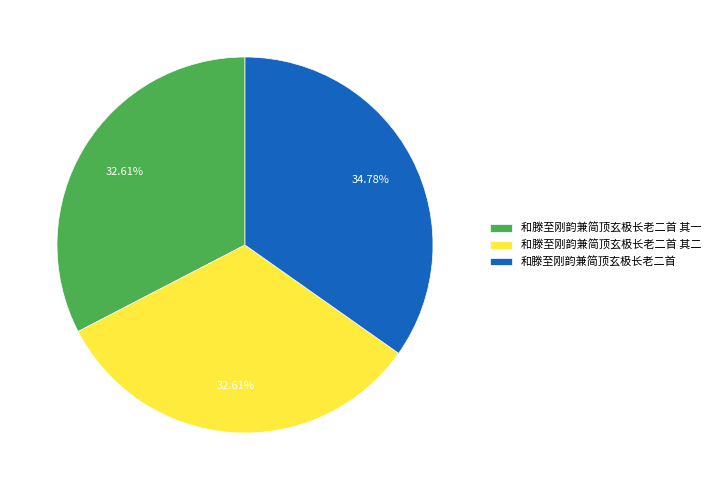

To the nearest percent, what is the combined percentage of 和滕至刚韵兼简顶玄极长老二首 其一 and 和滕至刚韵兼简顶玄极长老二首 其二?

65%